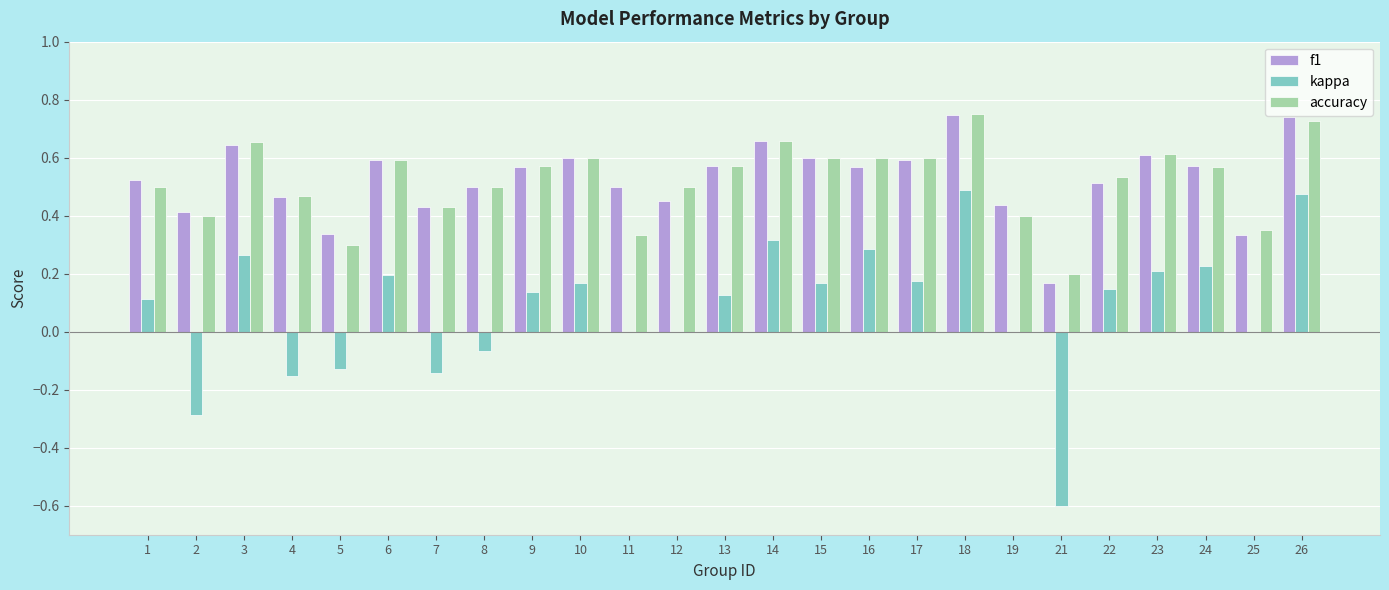

The kappa series shows 0.1 at 1. True or false?

True